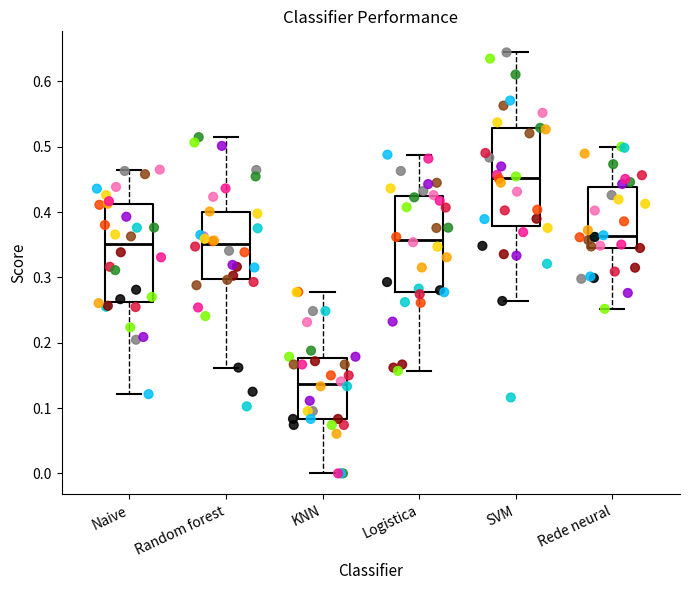

Where does the lower whisker of the box for Logistica end on the y-axis? The values are not printed on the chart, so give them approximately, as read against the axis.

0.16